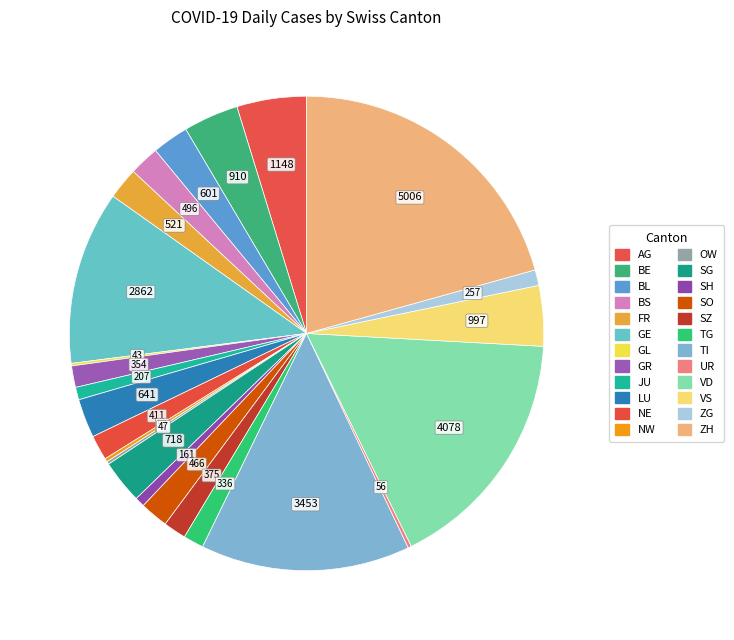

Is it true that ZG is 11% of the pie?

False